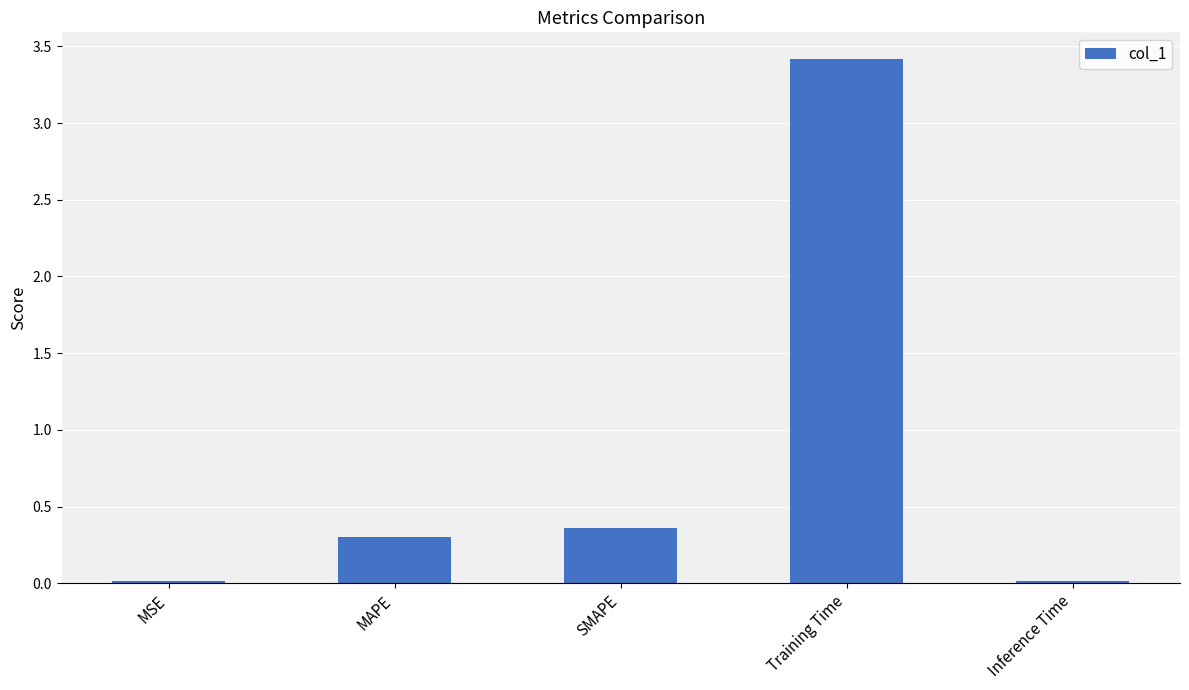

What position from the right is MAPE?

4